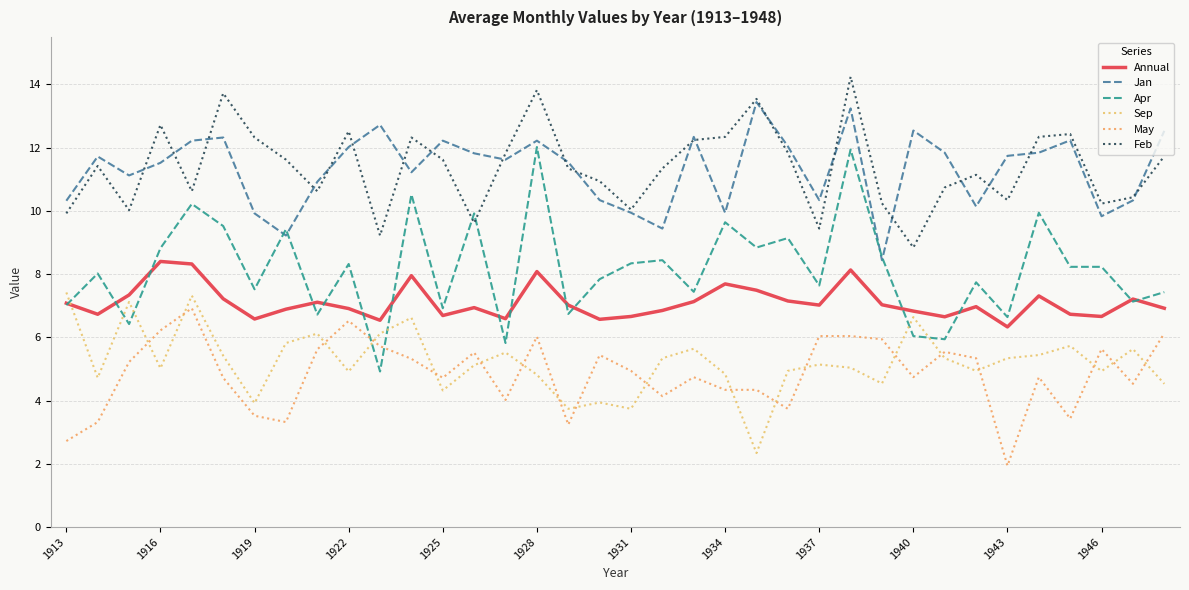

Does the chart display data point markers on the line(s)?

No